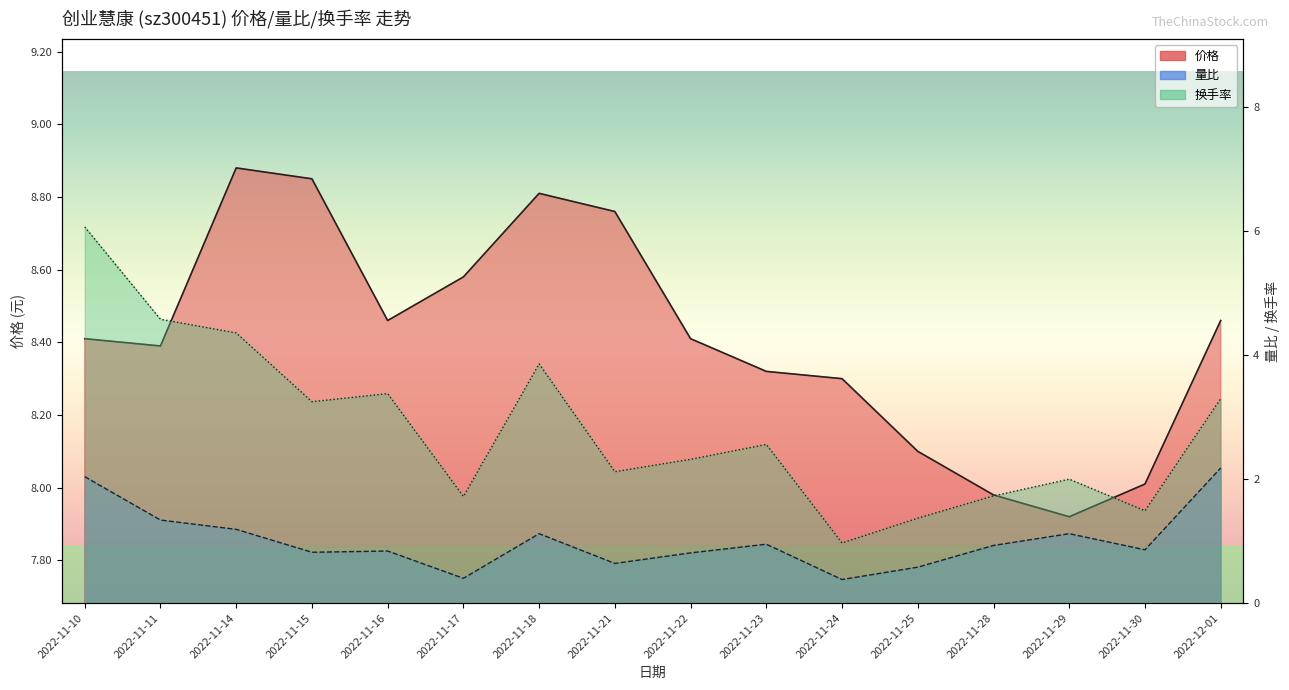

What is the label of the 6th point from the right?

2022-11-24